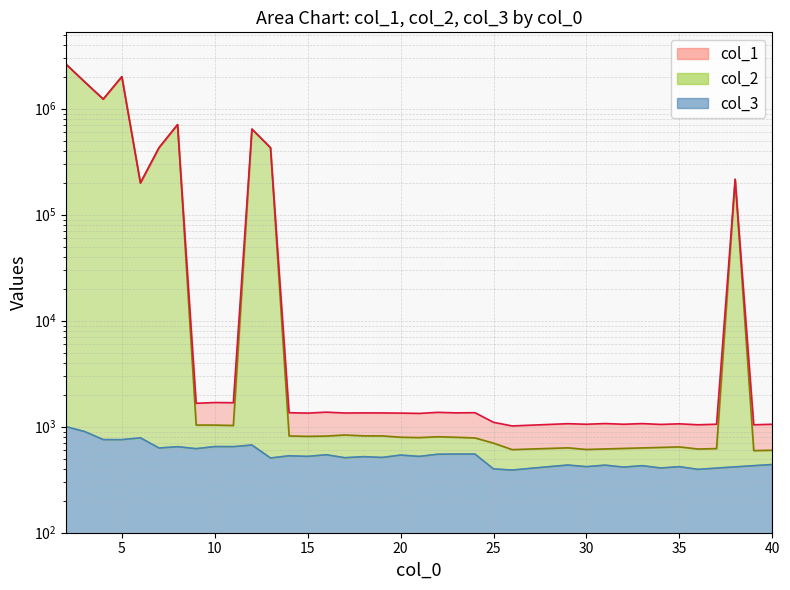

What is the difference between the highest and lowest values at 10?

1041